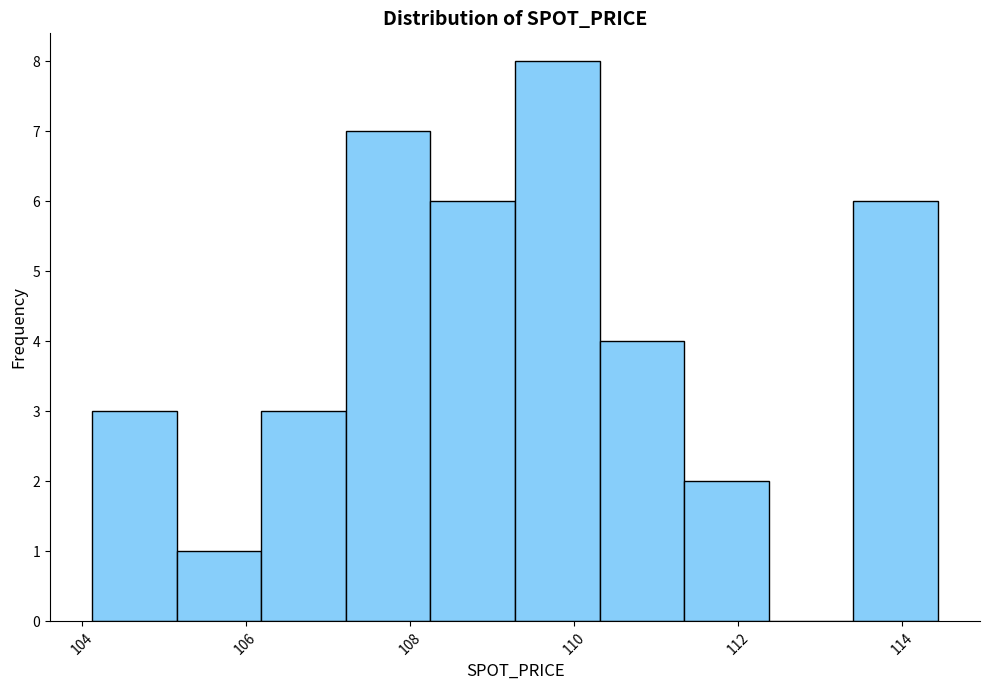

What is the height of the bar covering 113.4 to 114.4 on the x-axis? Neither the bar edges nor the heights are printed on the chart, so give them approximately, as read against the axes.

6